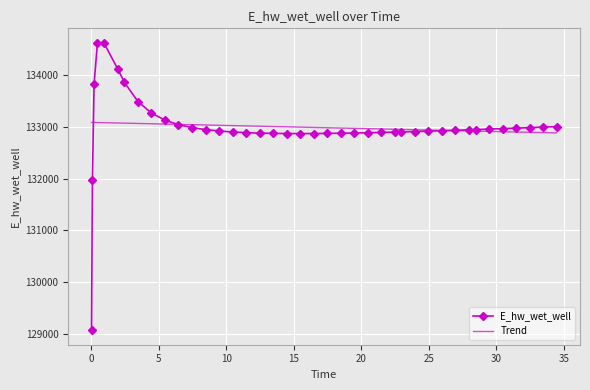

At how many categories does at least one series exceed 134294?

2